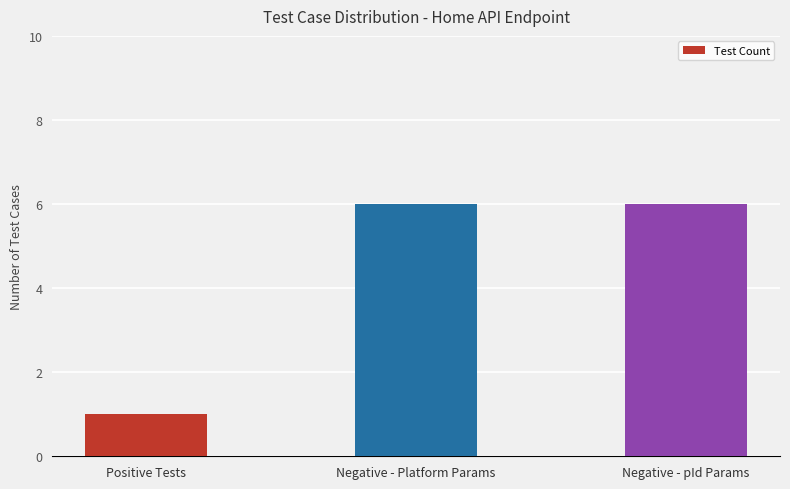

What is the maximum value shown in the chart?

6